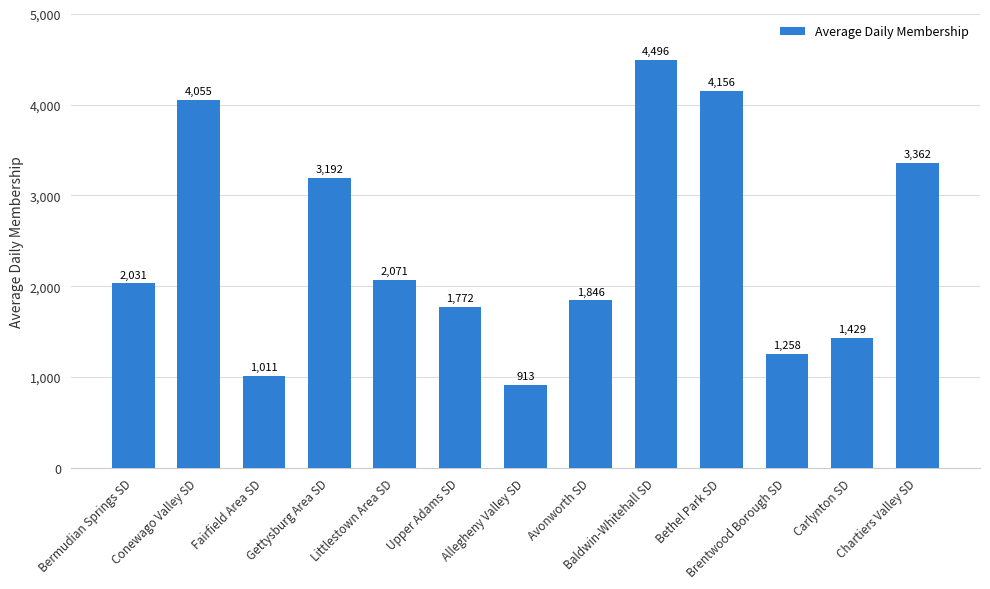

What position from the left is Avonworth SD?

8